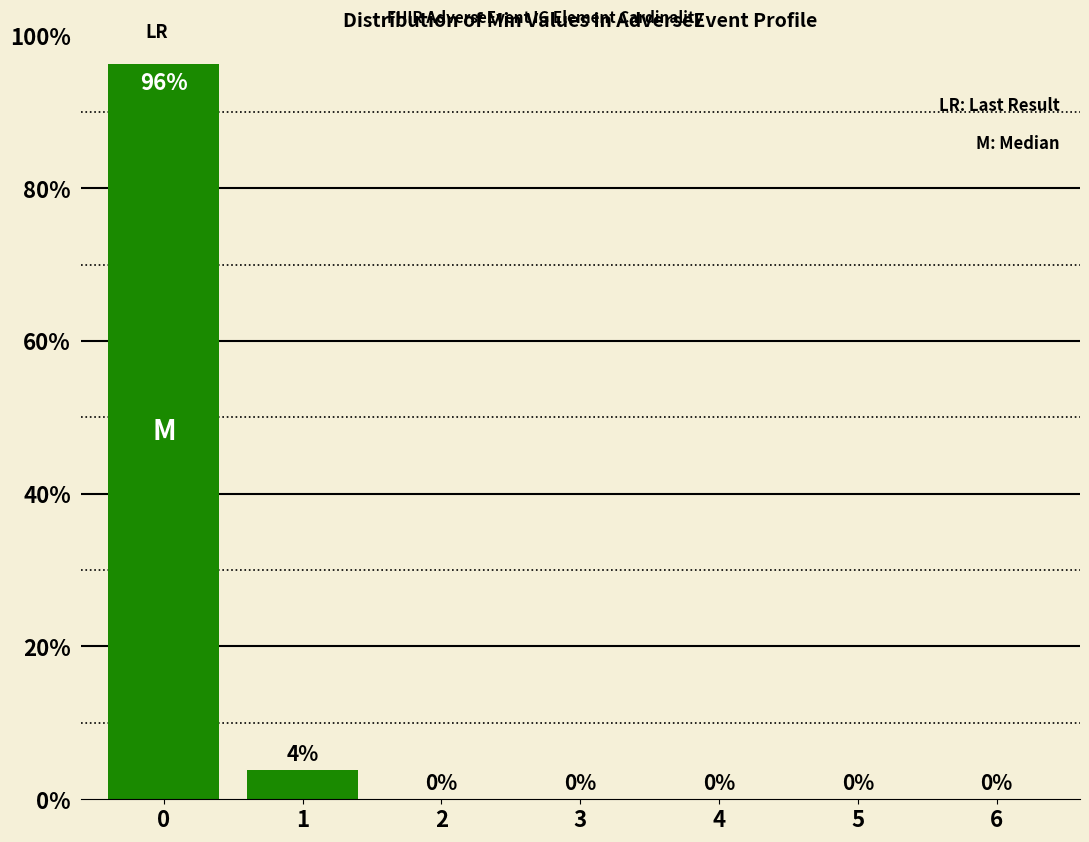

The chart shows a value of 29.9 at 3. True or false?

False